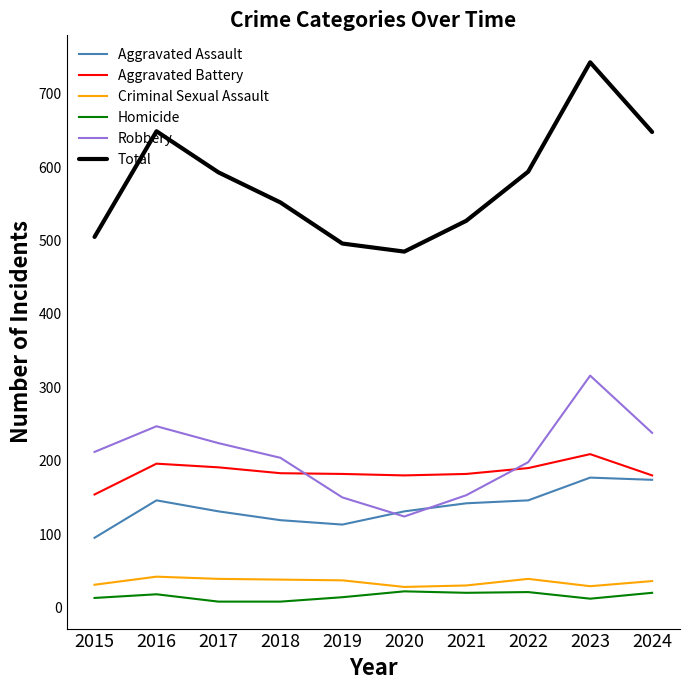

True or false: Aggravated Assault has more than 0 points higher than both neighbors.

True